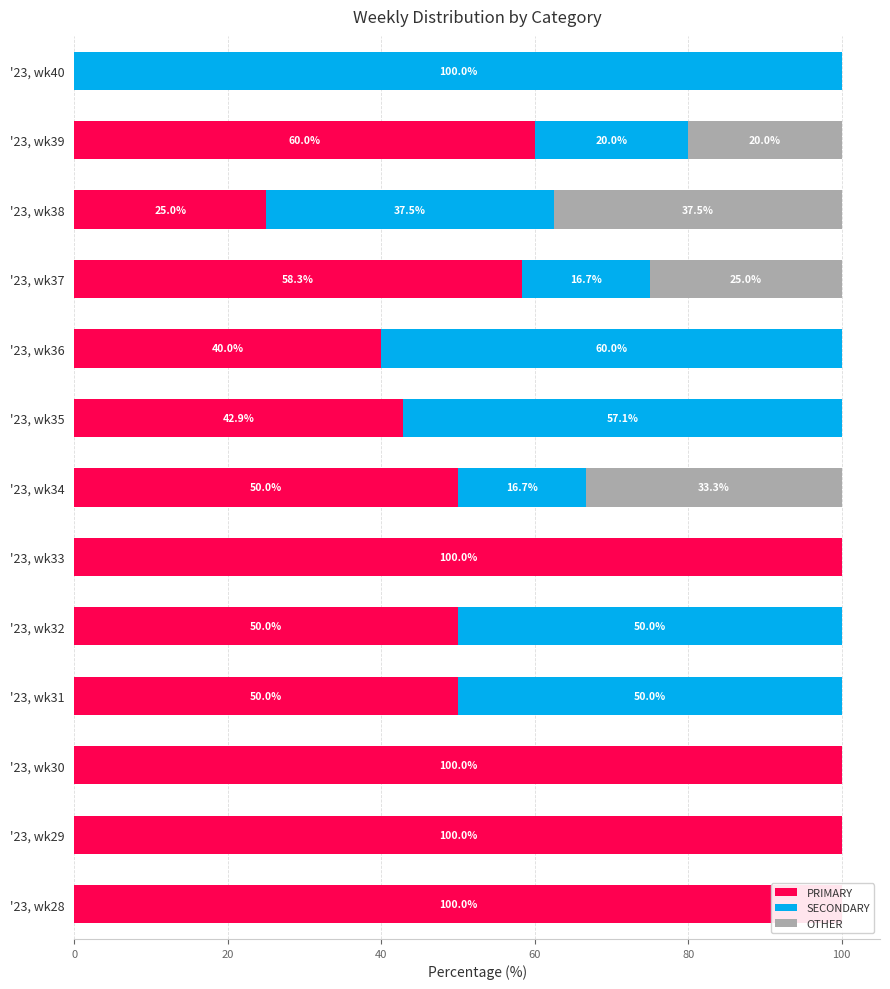

Count the OTHER values in the range 0 to 20.

10